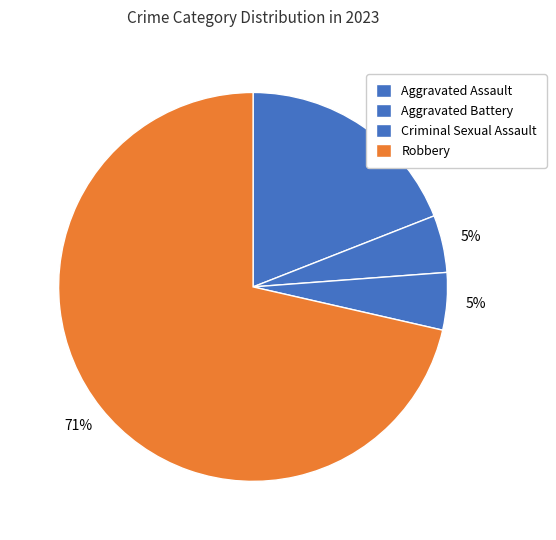

How many segments does this pie chart have?

4